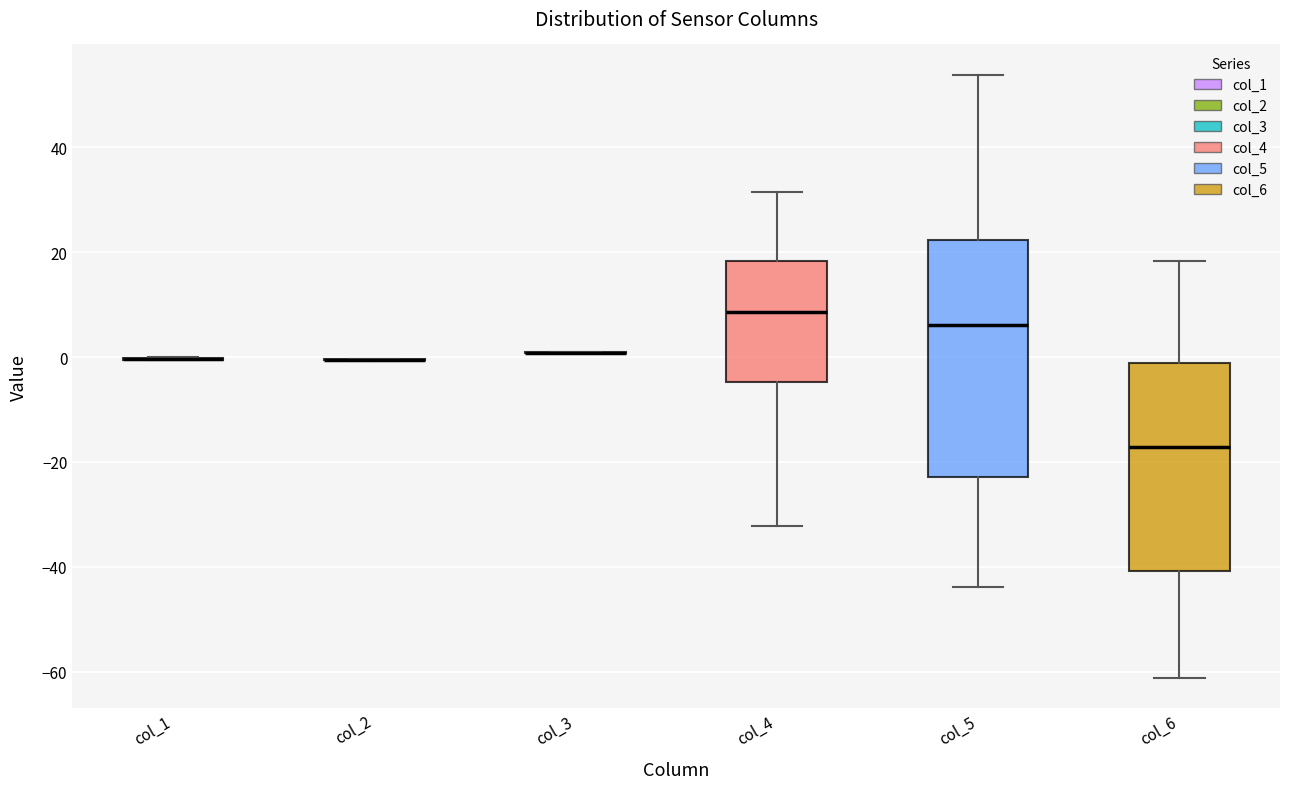

Reading left to right, read every box against the y-axis: the position of its median line, the range the box covers, and the ends of its whiskers. The values are not printed on the chart, so give them approximately, as read against the axis.

col_1: box collapsed to a line at 0, whiskers 0 to 0
col_2: box collapsed to a line at 0, whiskers 0 to 0
col_3: box collapsed to a line at 0, whiskers 0 to 0
col_4: median 8, box -4 to 18, whiskers -32 to 32
col_5: median 6, box -22 to 22, whiskers -44 to 54
col_6: median -18, box -40 to -2, whiskers -62 to 18